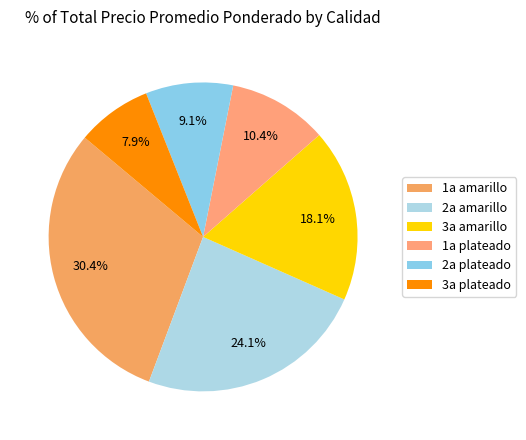

How many segments does this pie chart have?

6